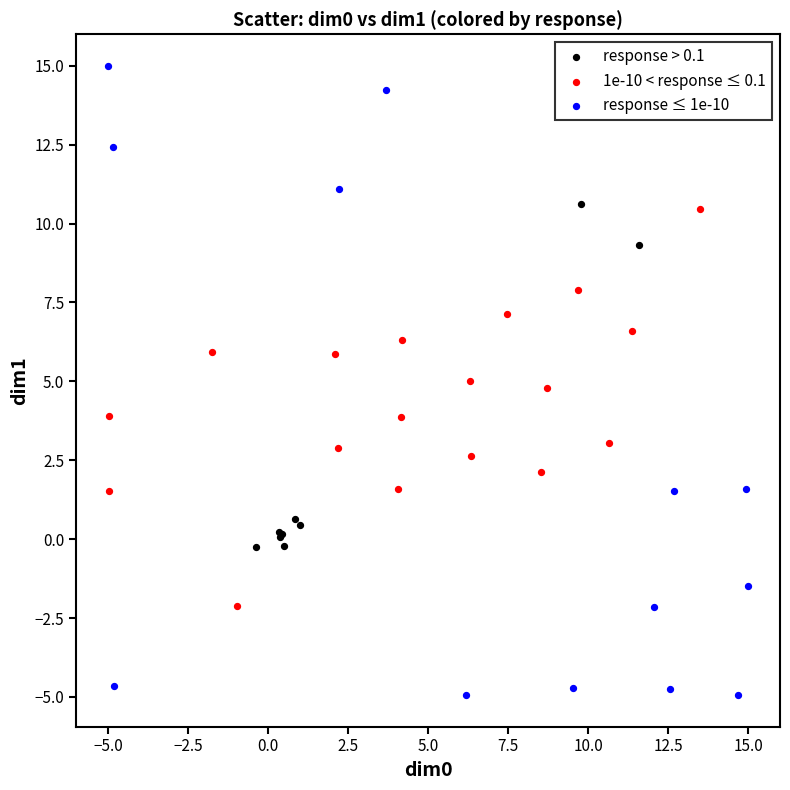

What are all the series names shown in the legend?

response > 0.1, 1e-10 < response ≤ 0.1, response ≤ 1e-10